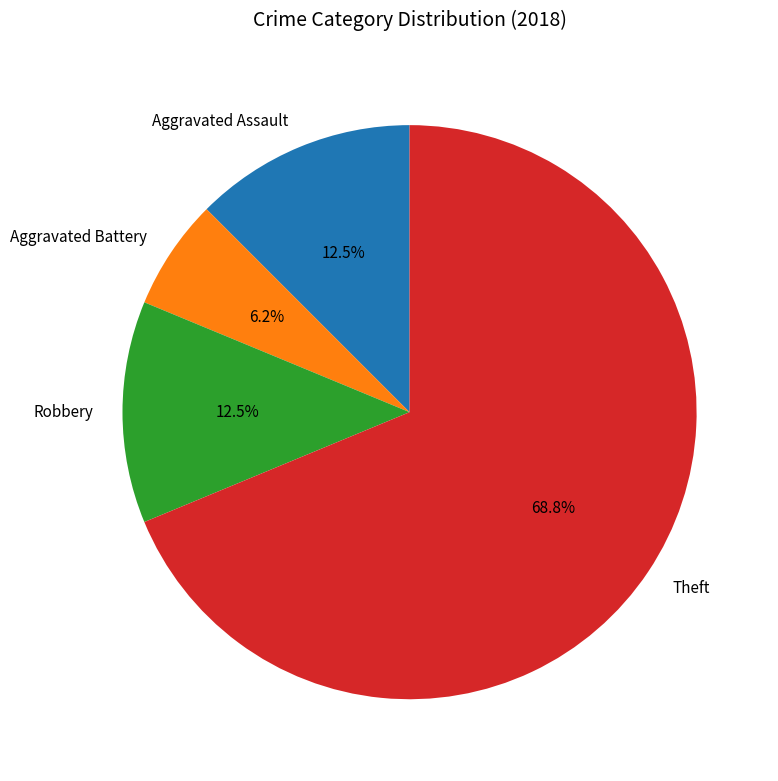

What percentage is the Theft slice, to the nearest percent?

69%